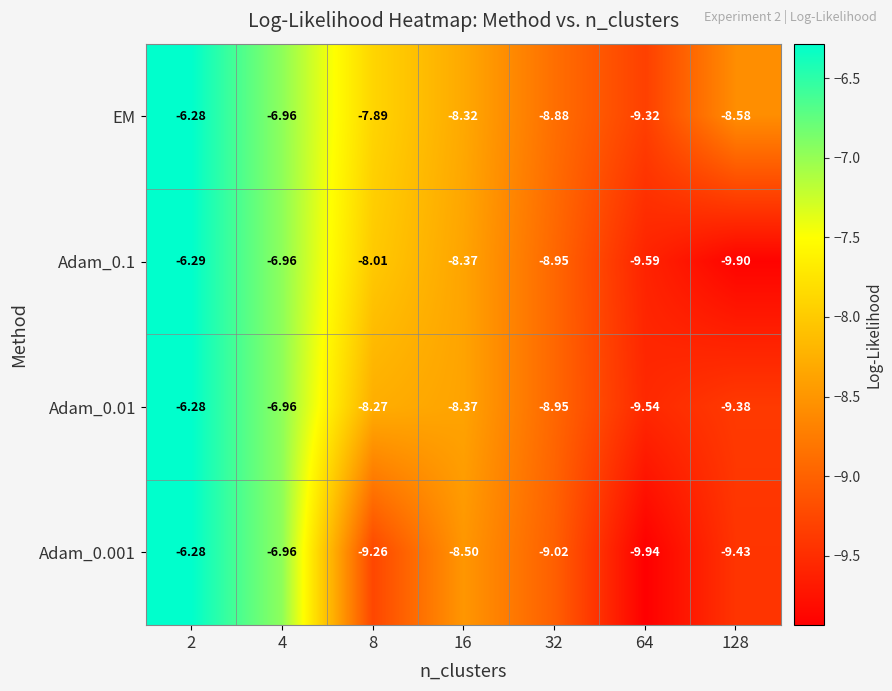

Which series has the largest total across all categories?

EM